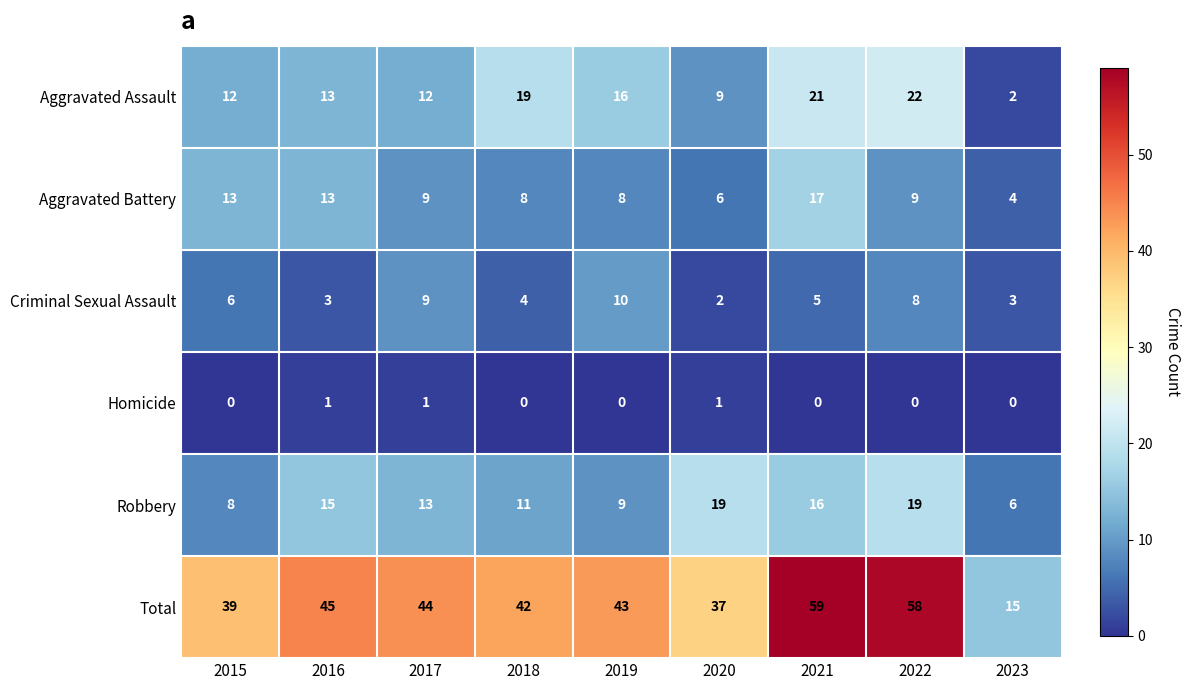

What is the difference between the highest and lowest values at 2022?

58